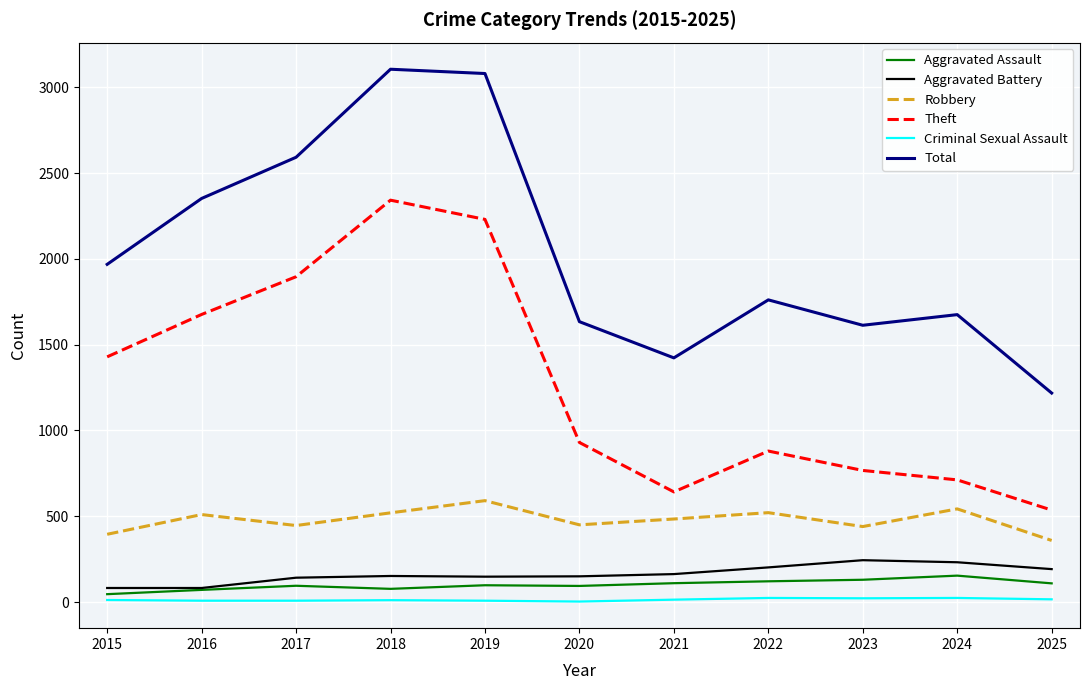

At which label does Theft reach its peak?

2018